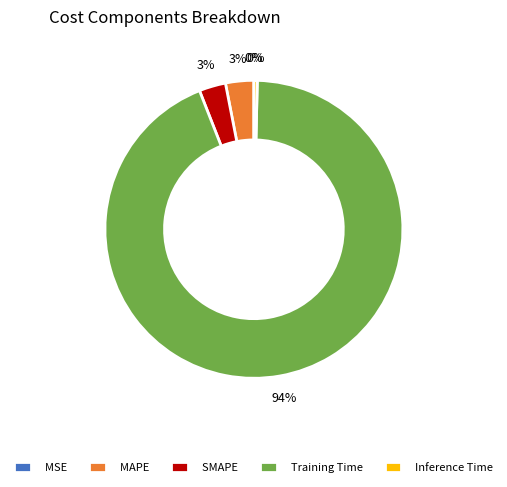

The MAPE slice represents 3% of the pie. True or false?

True